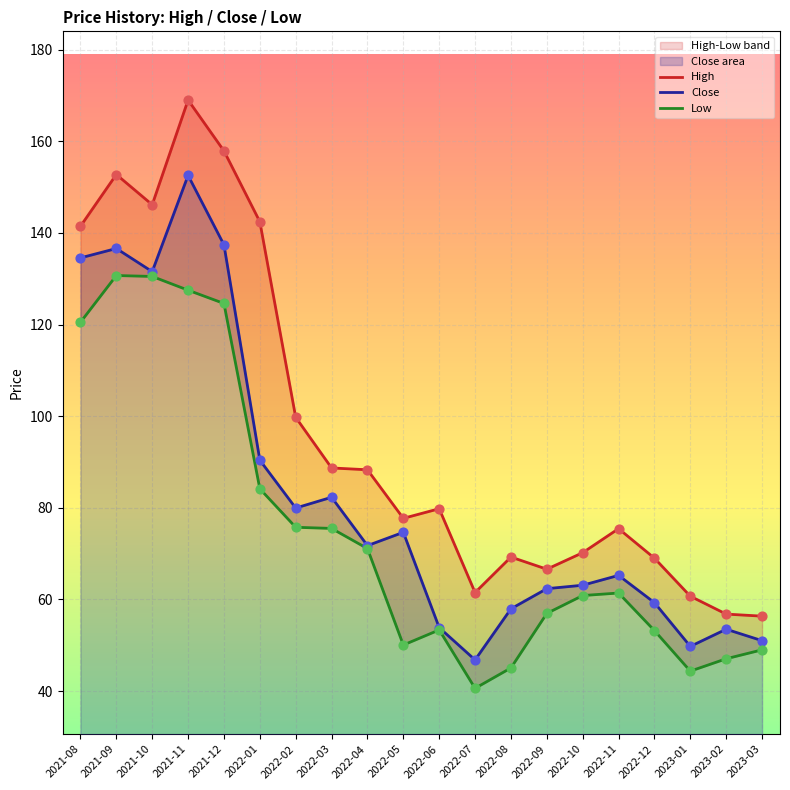

At which category is the sum across all series the highest?

2021-11